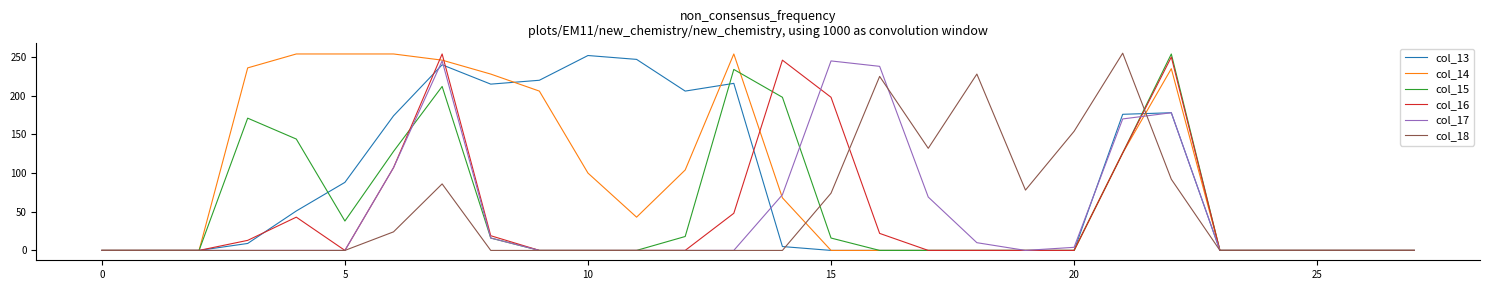

What is the maximum value shown in the chart?

255